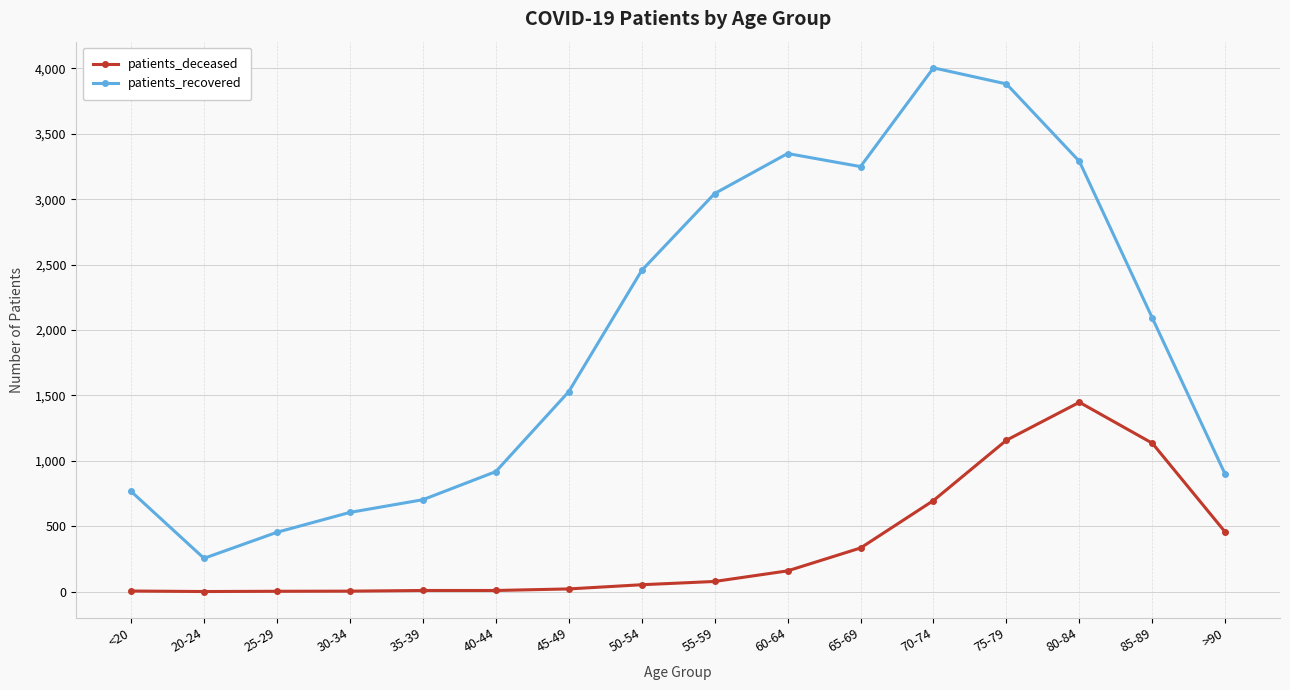

True or false: patients_recovered has more than 1 points higher than both neighbors.

True